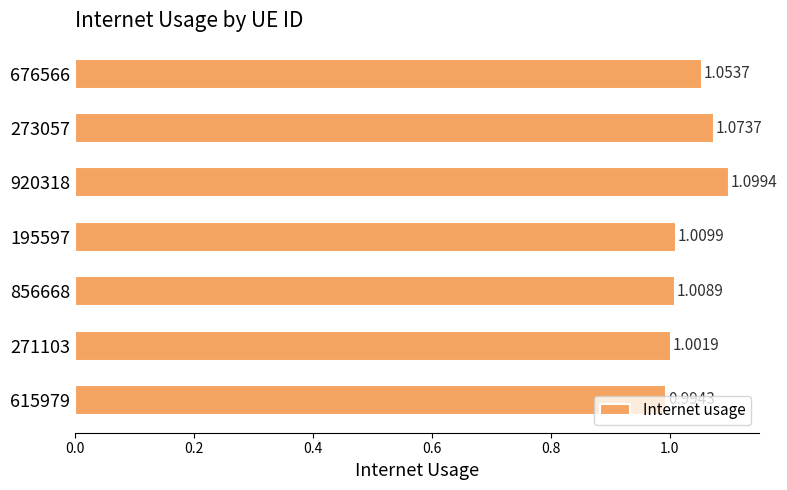

Between 615979 and 271103, which is larger?

271103